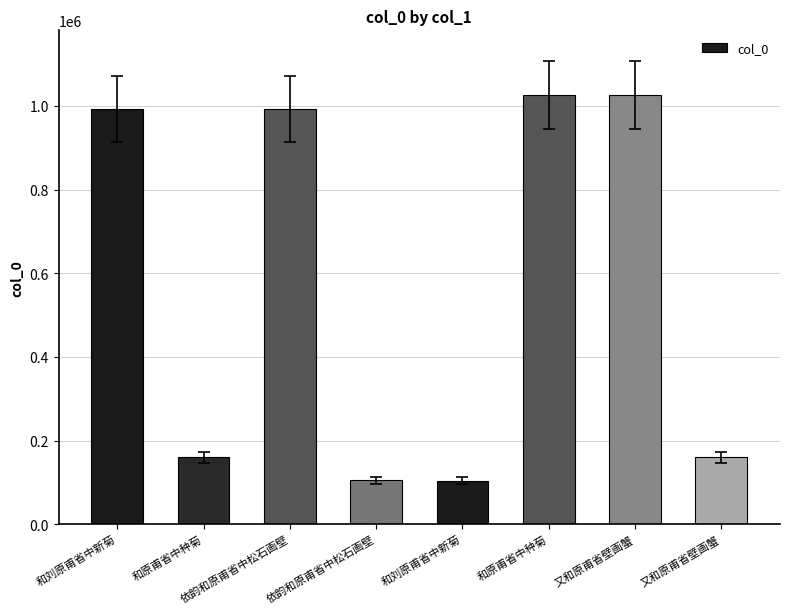

Between 和刘原甫省中新菊 and 又和原甫省壁画蟹, which is larger?

又和原甫省壁画蟹